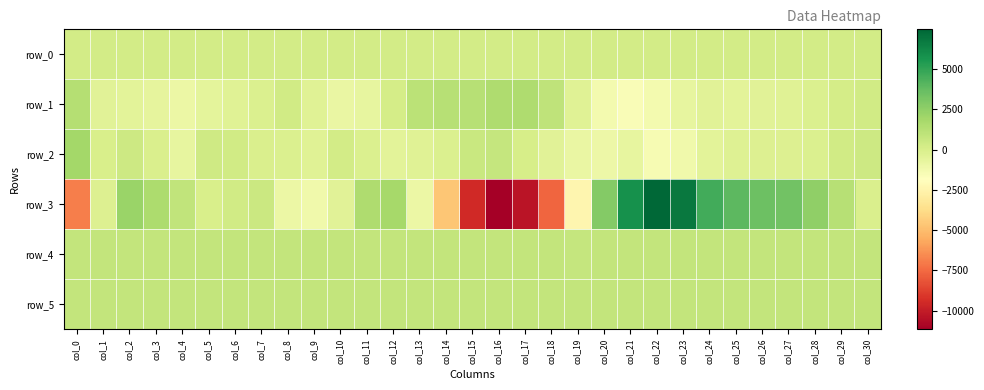

What is the minimum value for row_3?

-11145.0